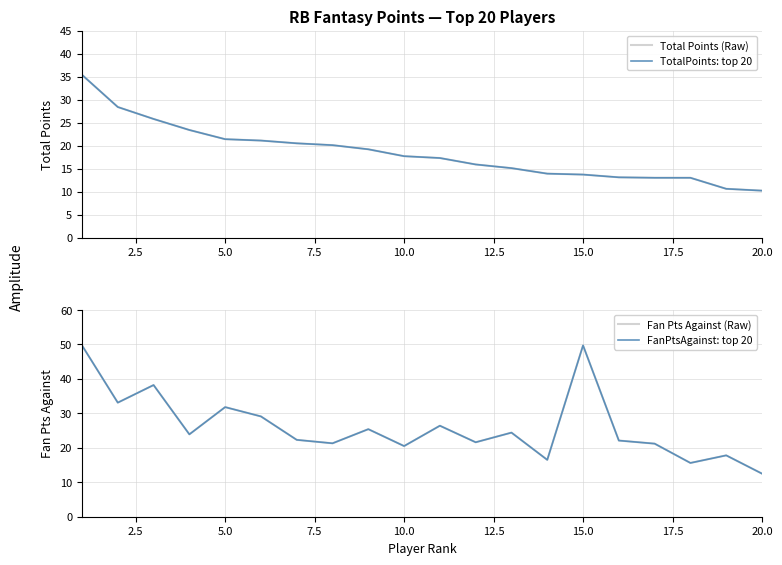

True or false: Total Points (Raw) and Fan Pts Against (Raw) cross at least once.

False